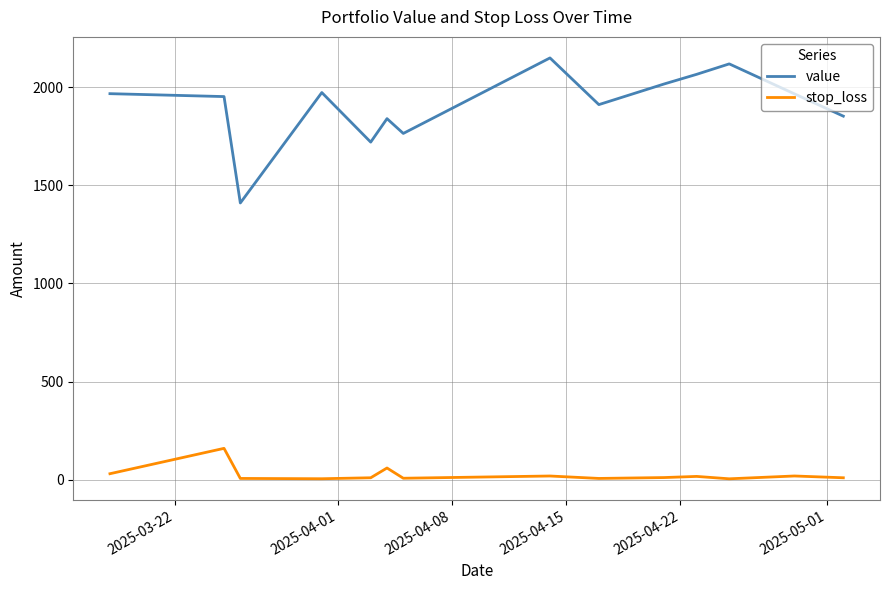

True or false: stop_loss and value intersect in this chart.

False